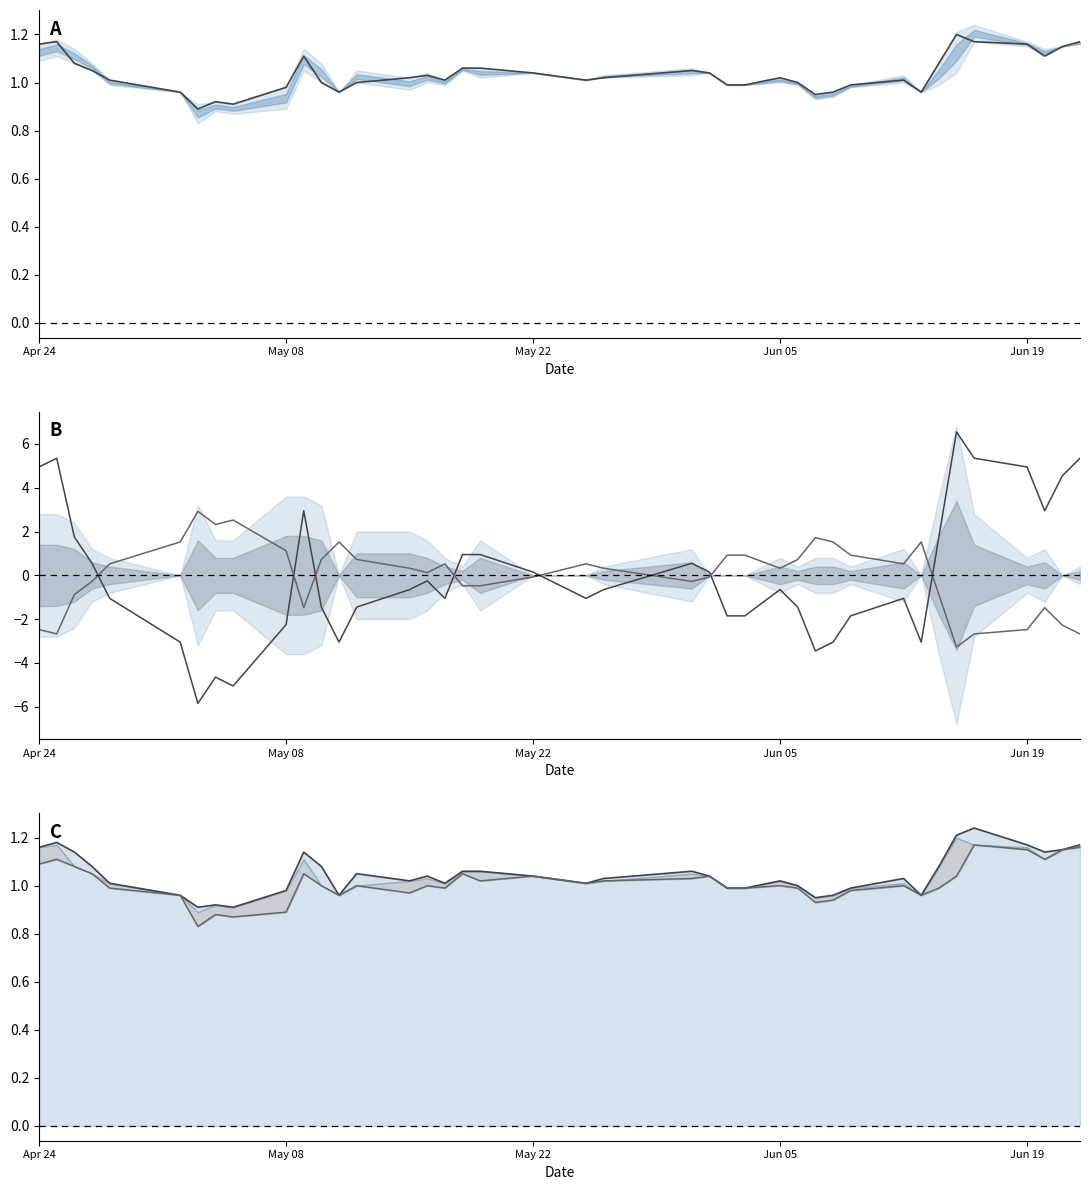

Reading left to right, what are all the values shown in this chart?

CP: 1.2	1.2	1.1	1.1	1.0	1.0	0.9	0.9	0.9	1.0	1.1	1.0	1.0	1.0	1.0	1.0	1.0	1.1	1.1	1.0	1.0	1.0	1.1	1.0	1.0	1.0	1.0	1.0	0.9	1.0	1.0	1.0	1.0	1.1	1.2	1.2	1.2	1.1	1.1	1.2
CP centered: 4.9	5.3	1.7	0.5	-1.1	-3.1	-5.9	-4.7	-5.1	-2.3	2.9	-1.5	-3.1	-1.5	-0.7	-0.3	-1.1	0.9	0.9	0.1	-1.1	-0.7	0.5	0.1	-1.9	-1.9	-0.7	-1.5	-3.5	-3.1	-1.9	-1.1	-3.1	1.7	6.5	5.3	4.9	2.9	4.5	5.3
CP neg: -2.5	-2.7	-0.9	-0.3	0.5	1.5	2.9	2.3	2.5	1.1	-1.5	0.7	1.5	0.7	0.3	0.1	0.5	-0.5	-0.5	-0.1	0.5	0.3	-0.3	-0.1	0.9	0.9	0.3	0.7	1.7	1.5	0.9	0.5	1.5	-0.9	-3.3	-2.7	-2.5	-1.5	-2.3	-2.7
HP line: 1.2	1.2	1.1	1.1	1.0	1.0	0.9	0.9	0.9	1.0	1.1	1.1	1.0	1.1	1.0	1.0	1.0	1.1	1.1	1.0	1.0	1.0	1.1	1.0	1.0	1.0	1.0	1.0	0.9	1.0	1.0	1.0	1.0	1.1	1.2	1.2	1.2	1.1	1.1	1.2
LP line: 1.1	1.1	1.1	1.1	1.0	1.0	0.8	0.9	0.9	0.9	1.1	1.0	1.0	1.0	1.0	1.0	1.0	1.1	1.0	1.0	1.0	1.0	1.0	1.0	1.0	1.0	1.0	1.0	0.9	0.9	1.0	1.0	1.0	1.0	1.0	1.2	1.1	1.1	1.1	1.2